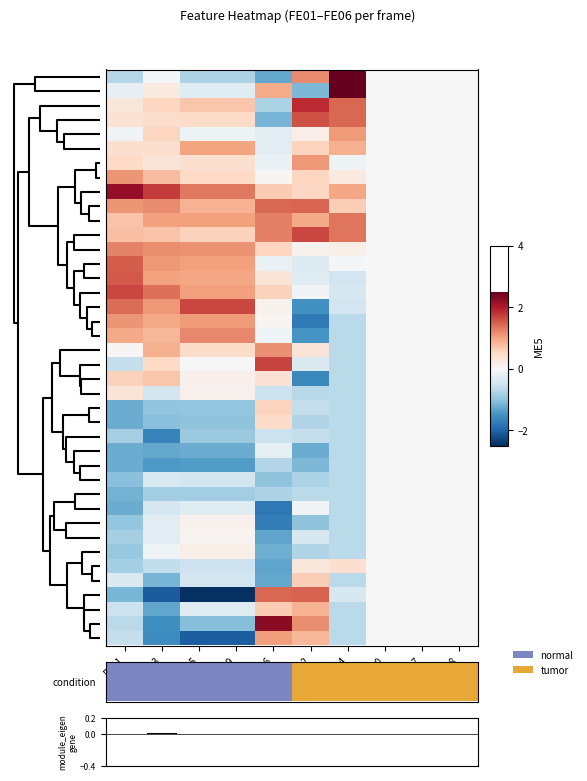

What is the difference between the highest and lowest values at FE06?

4.0